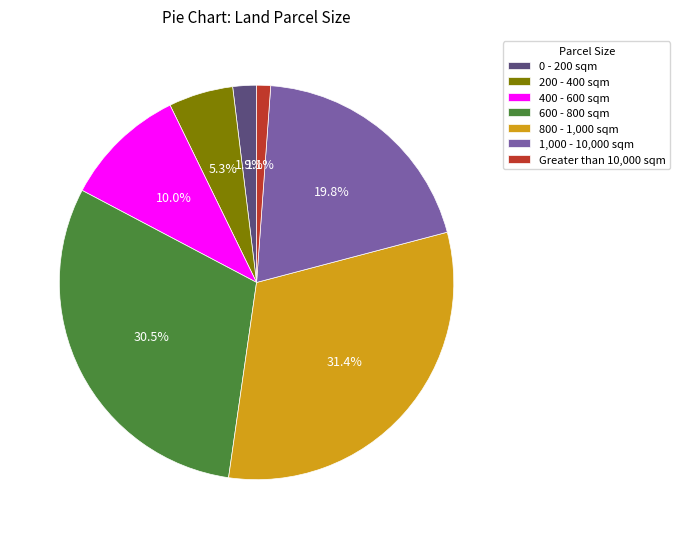

What is the ratio of the value at 400 - 600 sqm to the value at 800 - 1,000 sqm?

0.3